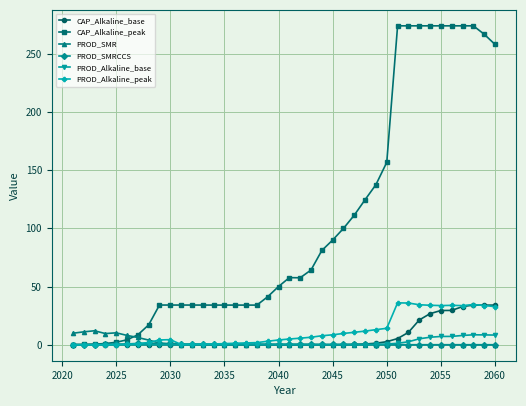

What is the greatest value displayed?

273.9